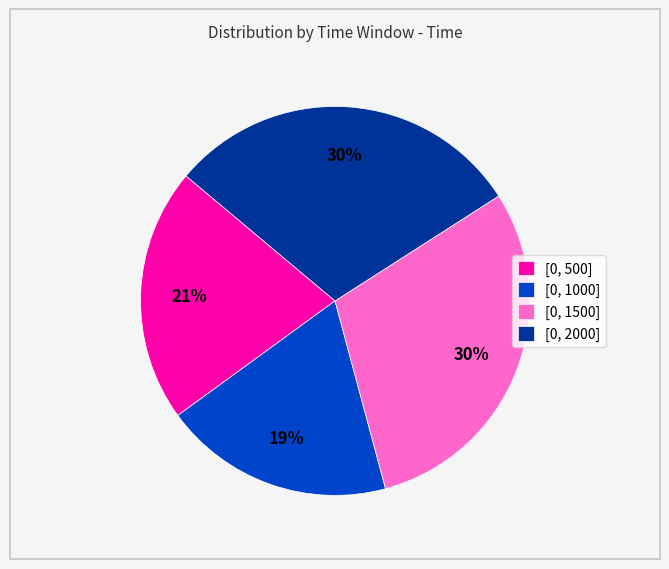

Does [0, 500] represent more than half of the total?

No